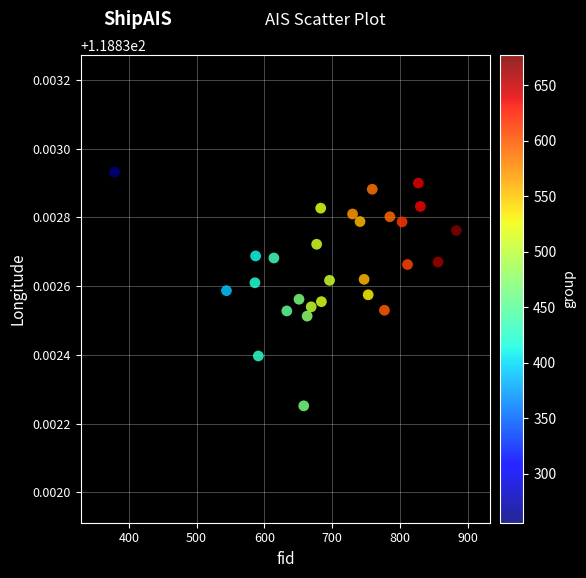

What is the range of X values (max minus min)?

504.0